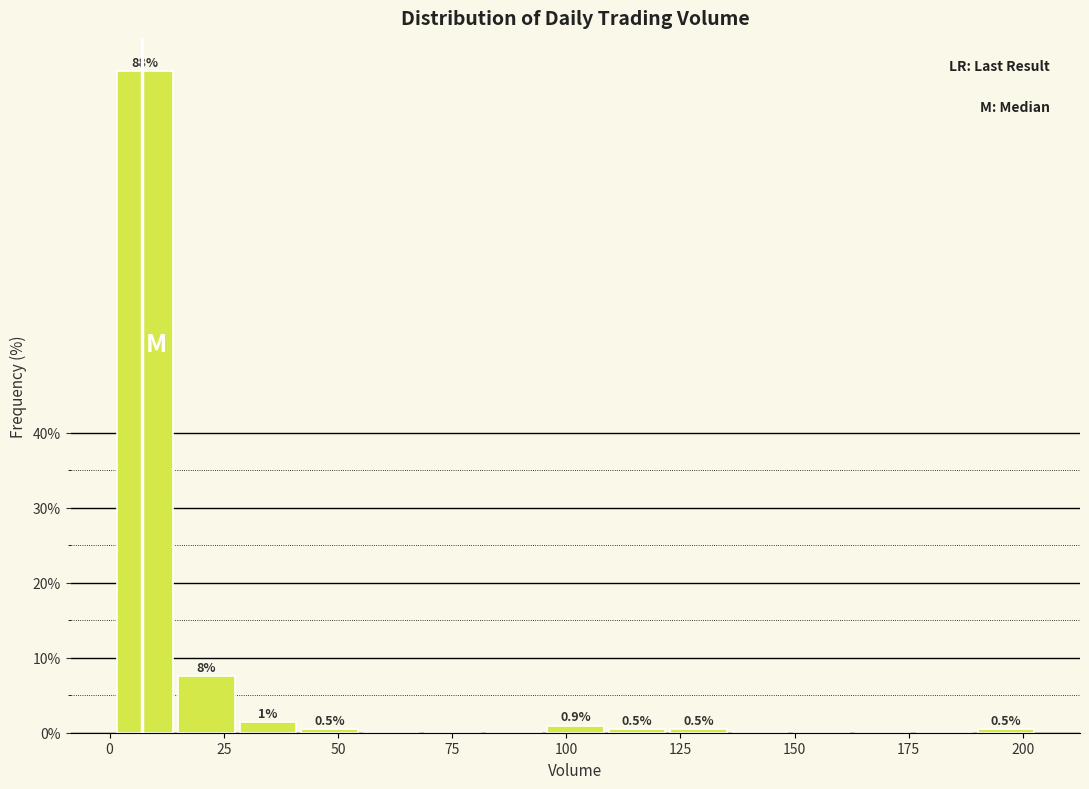

Around what value on the x-axis is the tallest bar? Give the approximate position of its centre, as read against the axis.

10